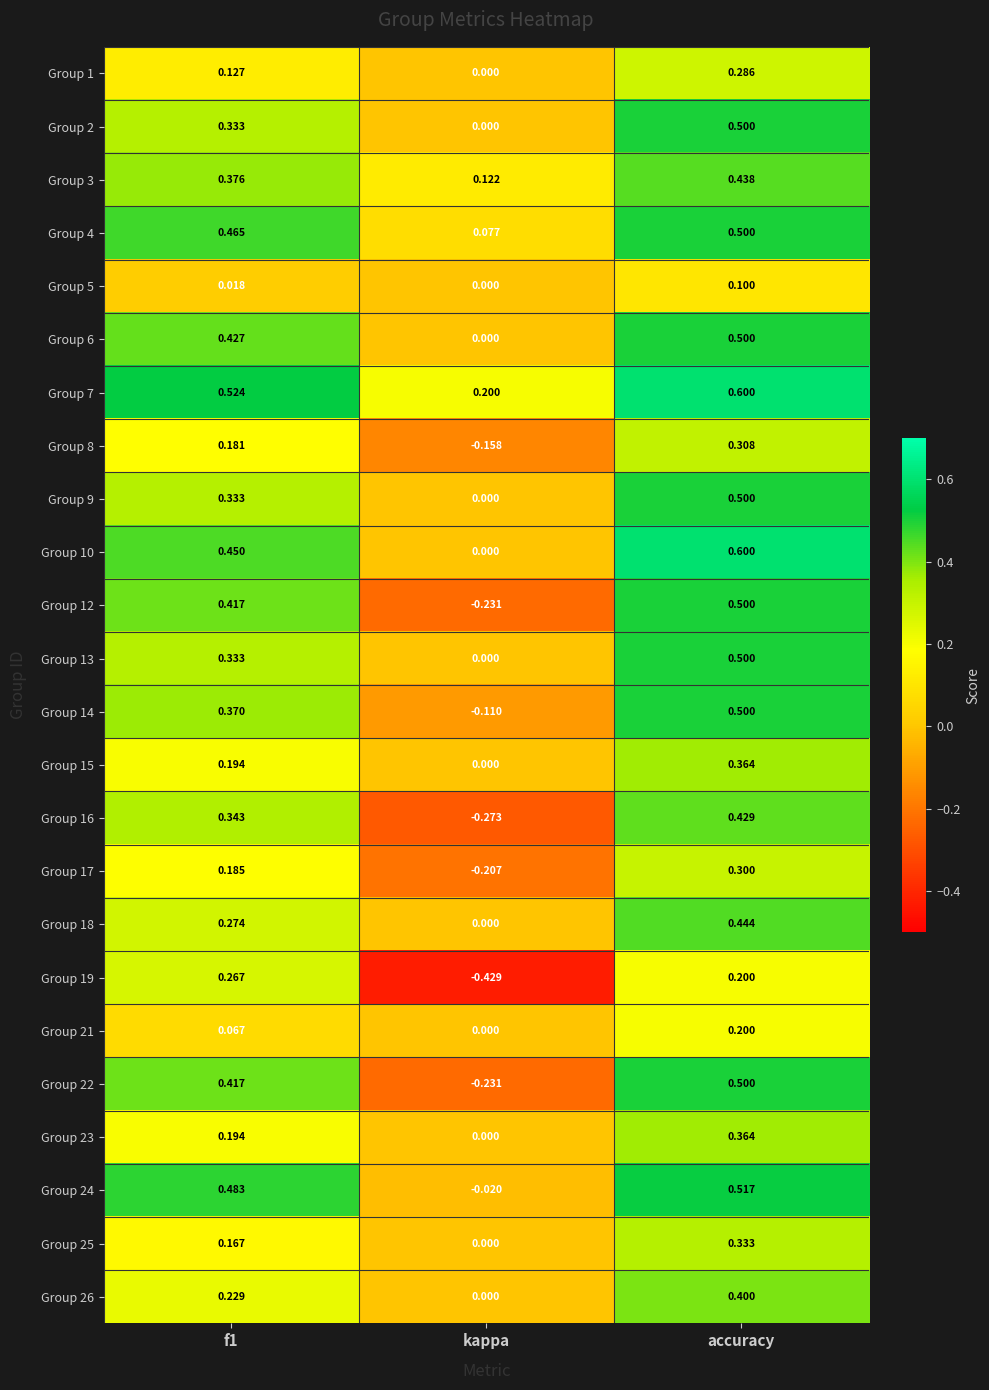

Which category has the highest value in the Group 1 series?

accuracy